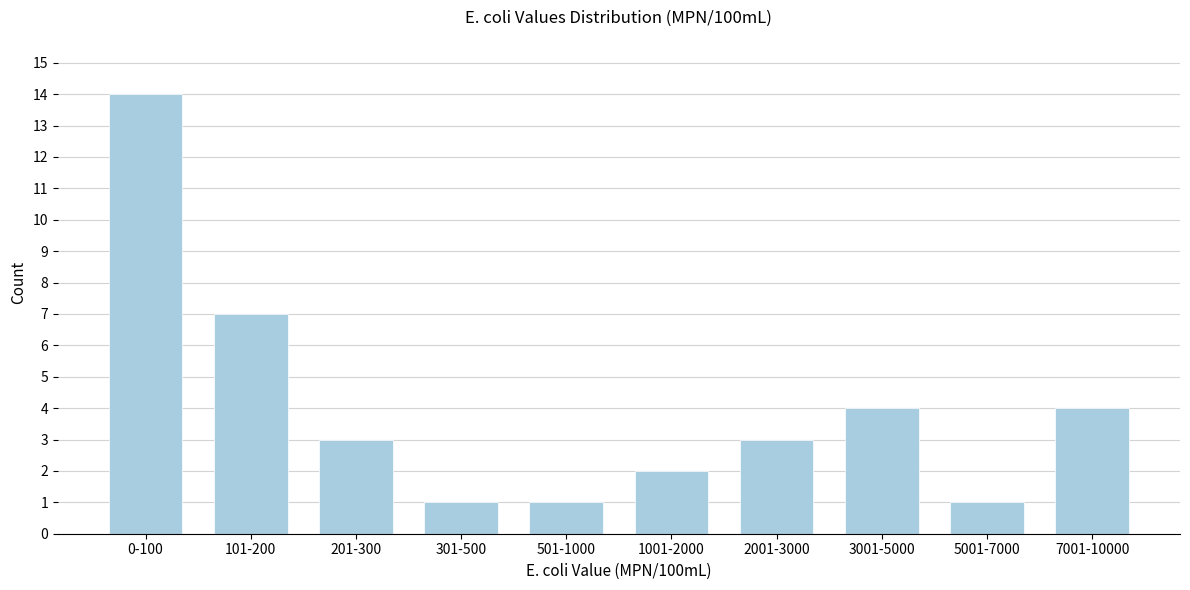

Reading right to left, what are all the values shown in this chart?

7001-10000=4	5001-7000=1	3001-5000=4	2001-3000=3	1001-2000=2	501-1000=1	301-500=1	201-300=3	101-200=7	0-100=14